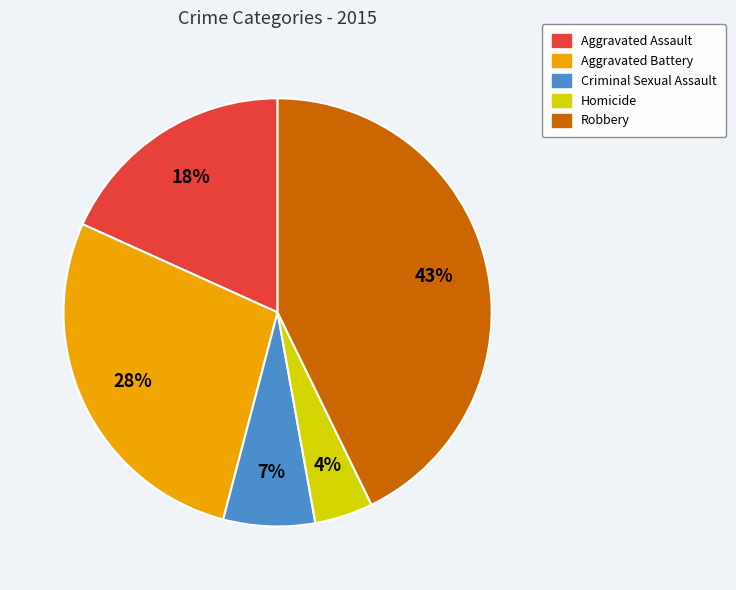

Between Robbery and Aggravated Battery, which is larger?

Robbery